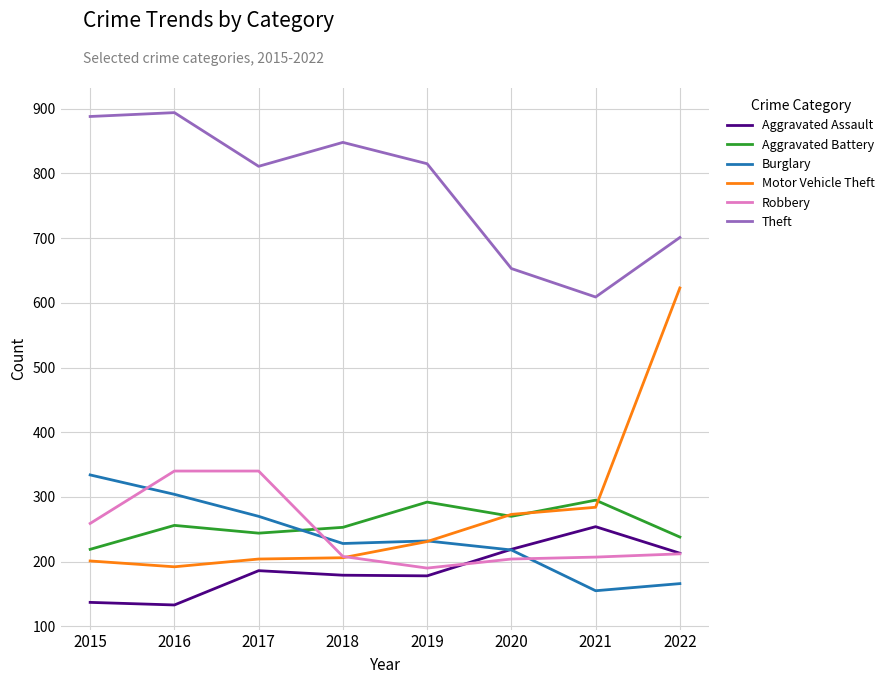

Which series has the largest total across all categories?

Theft